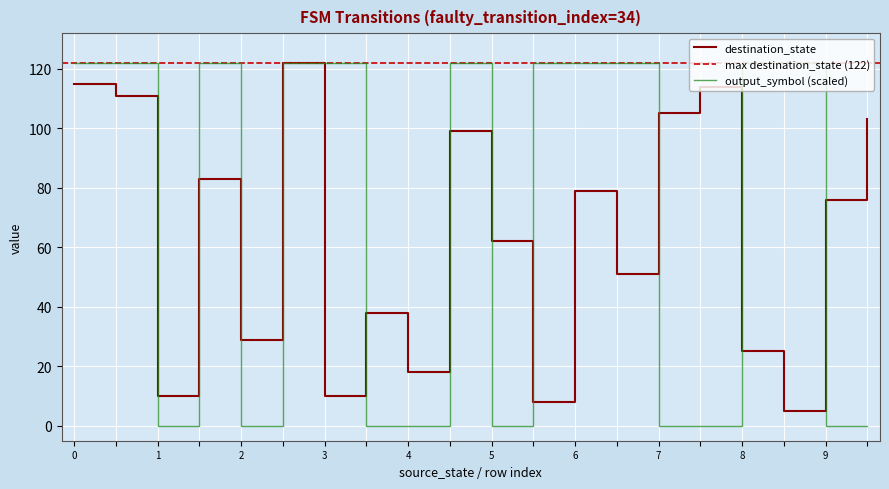

How many positive values does the output_symbol series have?

11